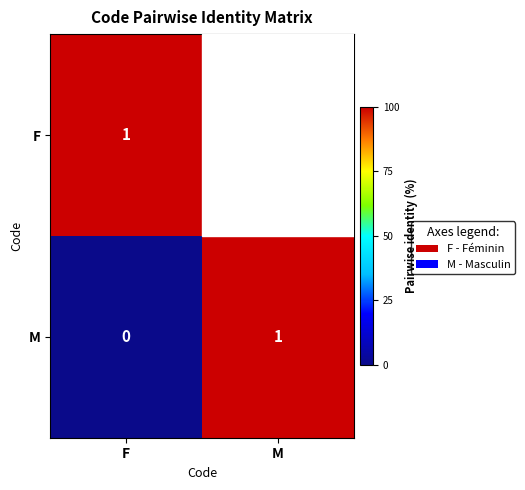

Where is M nearest to the value 0?

F